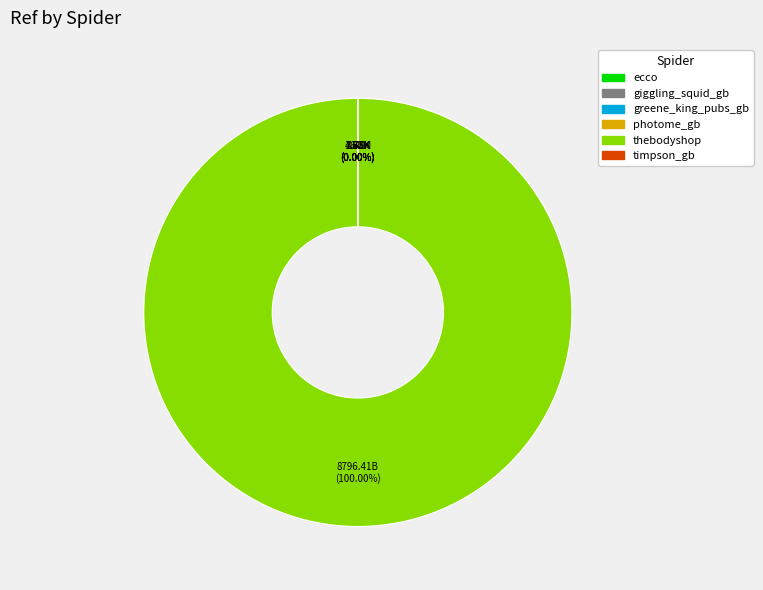

What is the majority slice?

thebodyshop